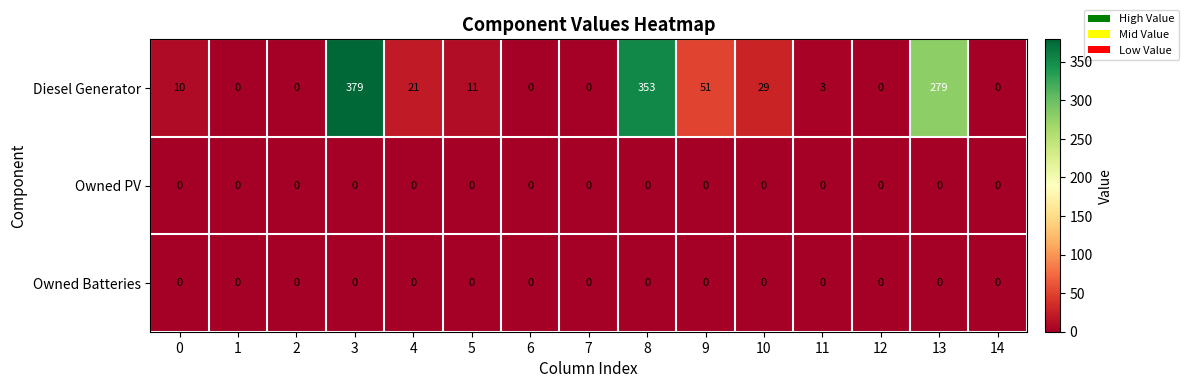

Which label corresponds to the largest value in the chart?

3